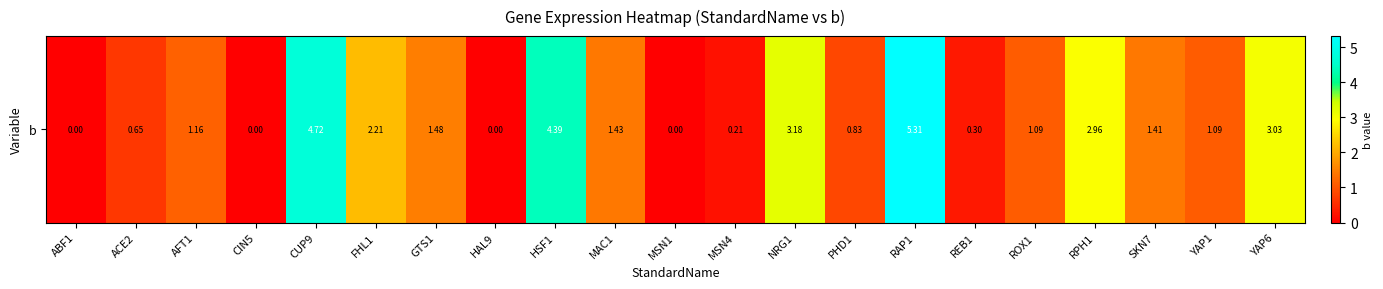

How many data points are less than 1?

8